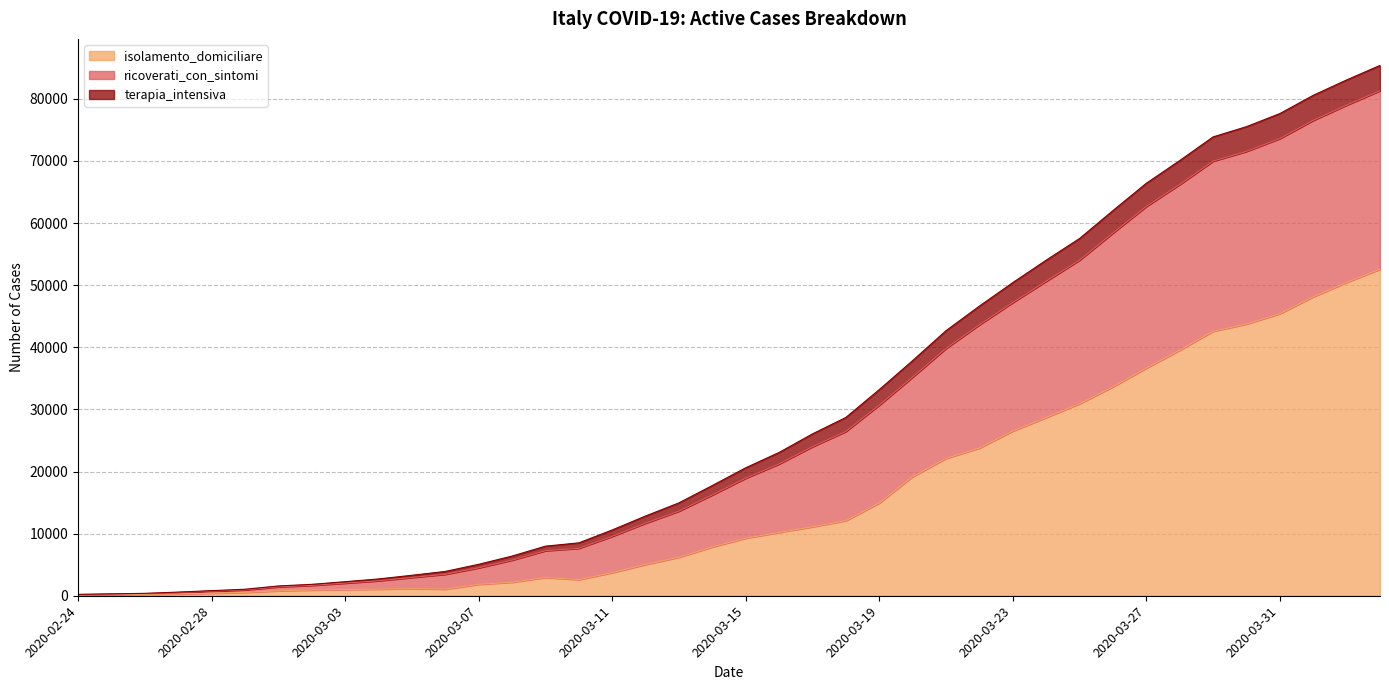

Does the chart have visible grid lines?

Yes